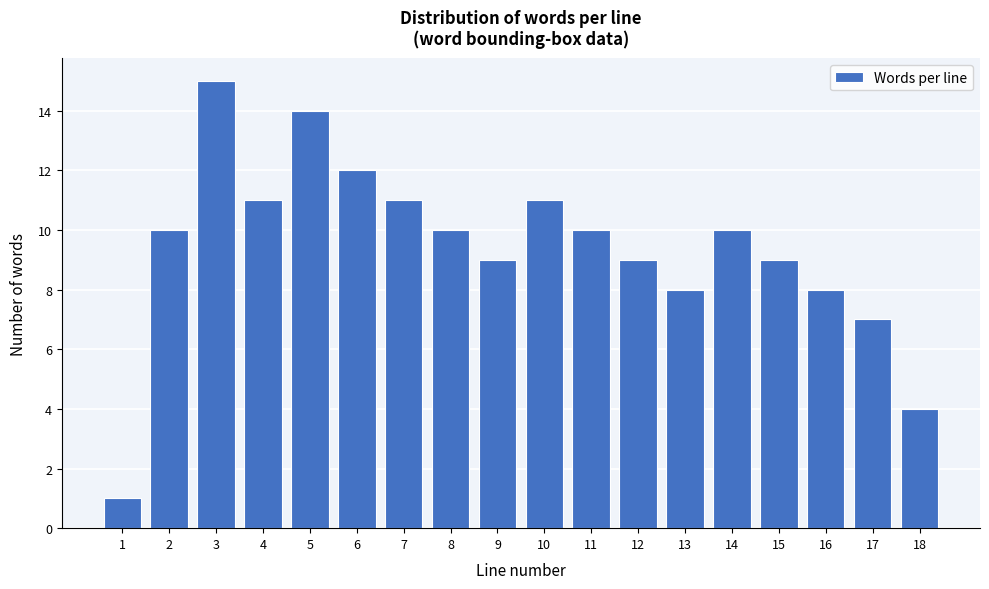

Reading left to right, list all the values displayed in this chart.

1	10	15	11	14	12	11	10	9	11	10	9	8	10	9	8	7	4